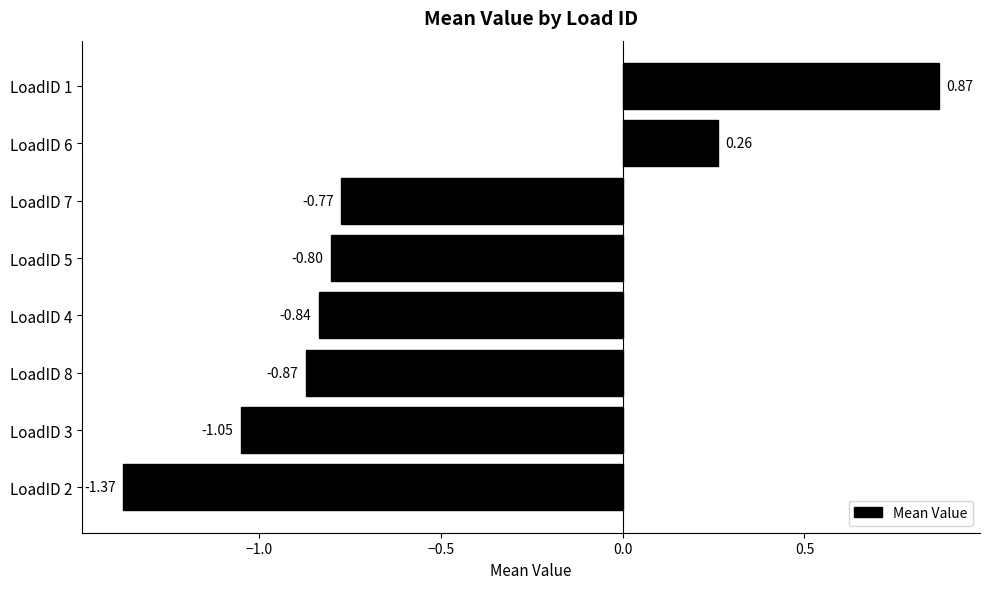

Rank the categories by value from highest to lowest.

LoadID 1, LoadID 6, LoadID 7, LoadID 5, LoadID 4, LoadID 8, LoadID 3, LoadID 2